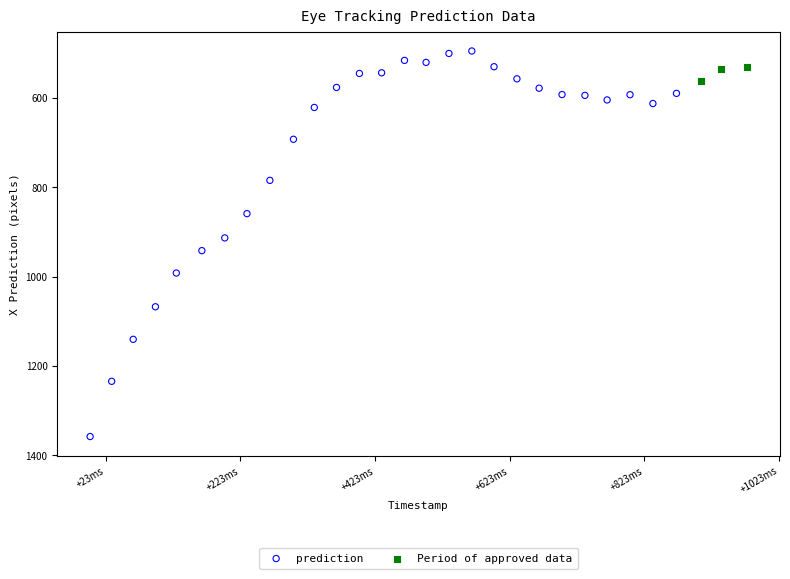

Which series has the widest spread of Y values?

prediction